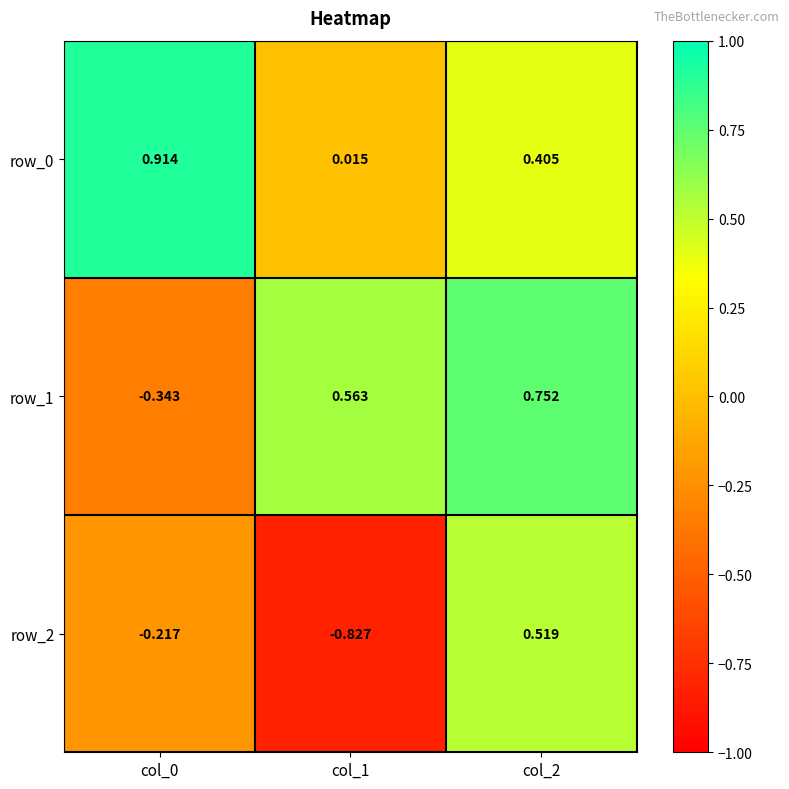

What is the average value of the row_1 series?

0.3